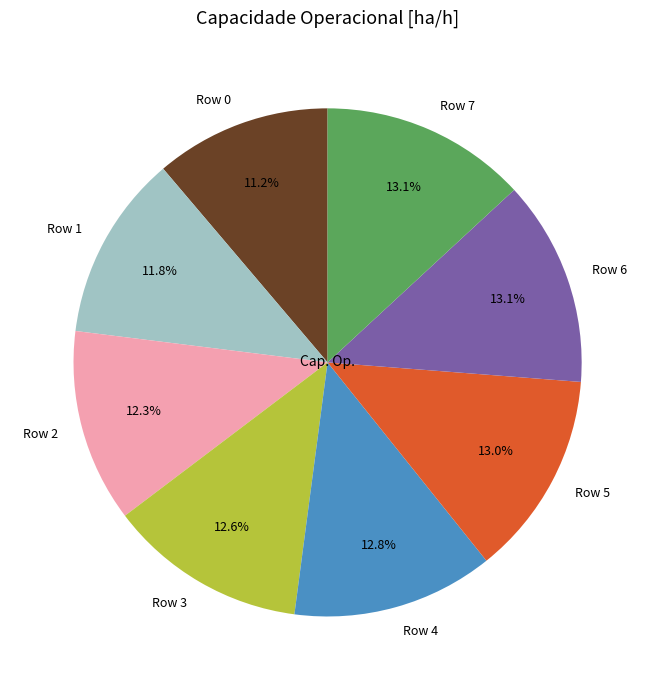

How many slices are in this pie chart?

8